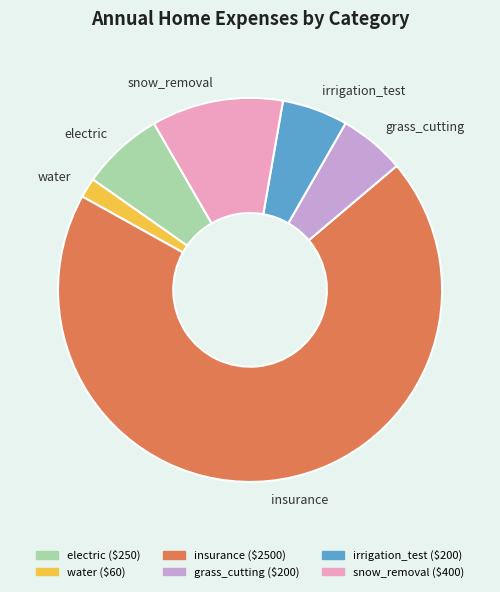

Is the sum of water and grass_cutting greater than half?

No